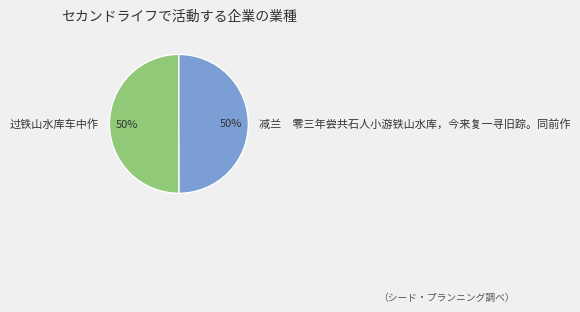

What percentage is the 过铁山水库车中作 slice, to the nearest percent?

50%